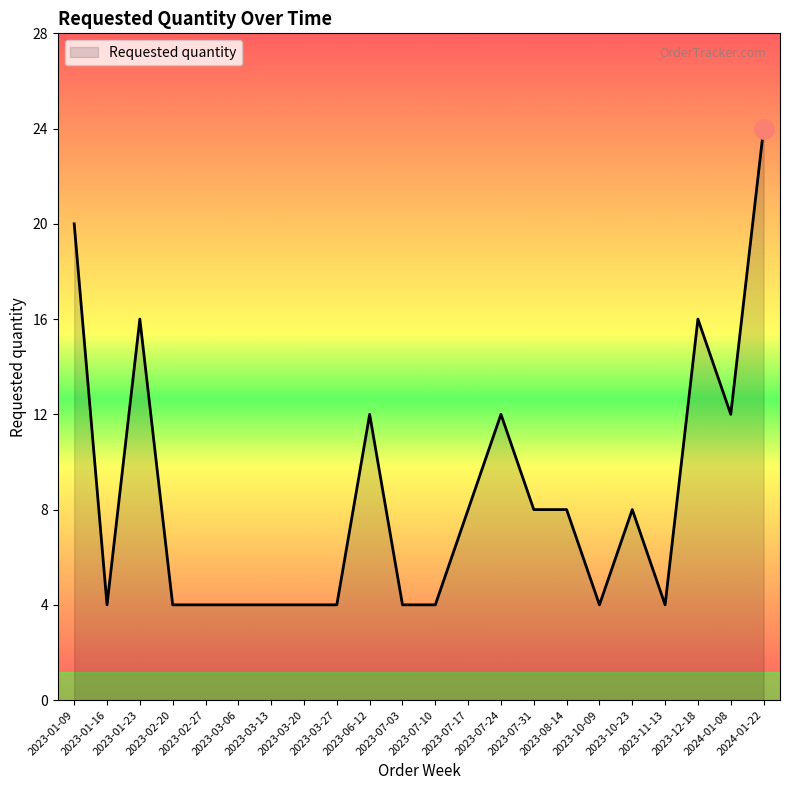

What is the maximum value shown in the chart?

24